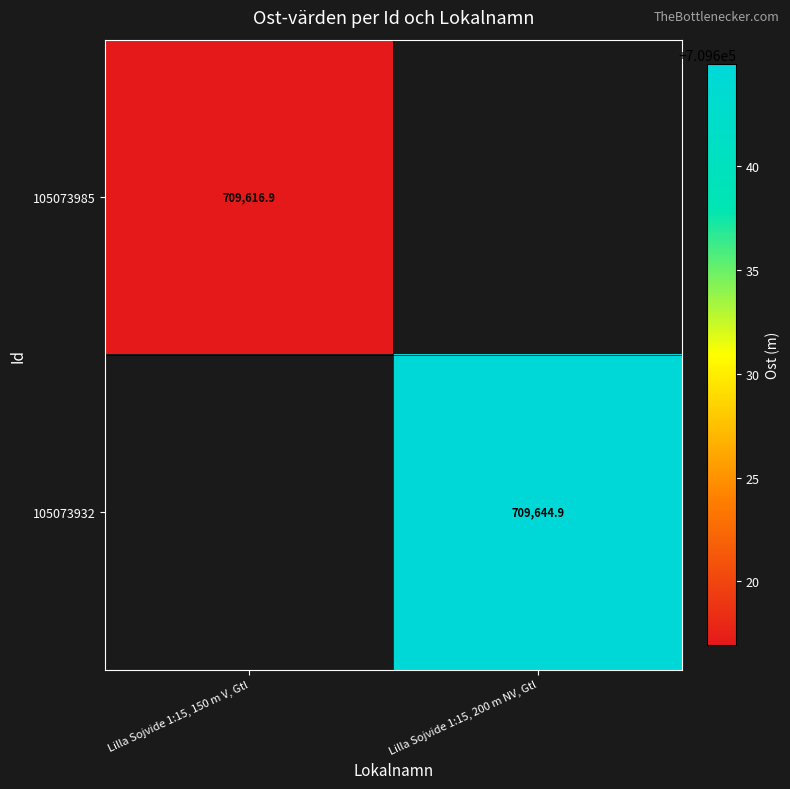

Is it true that 105073985 equals 709616.9 at Lilla Sojvide 1:15, 150 m V, Gtl?

True